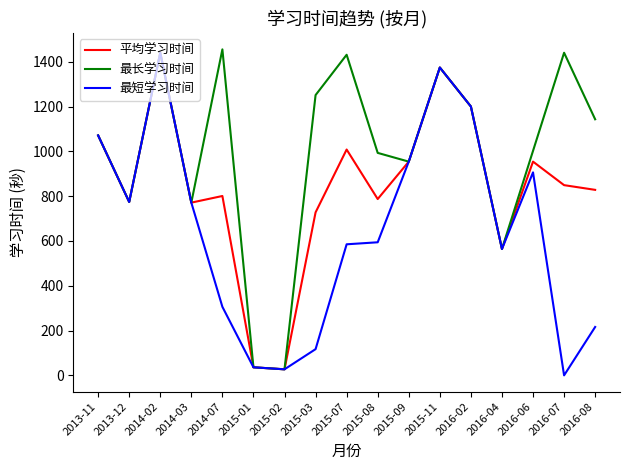

What is the total value across all series at 2013-11?

3213.0